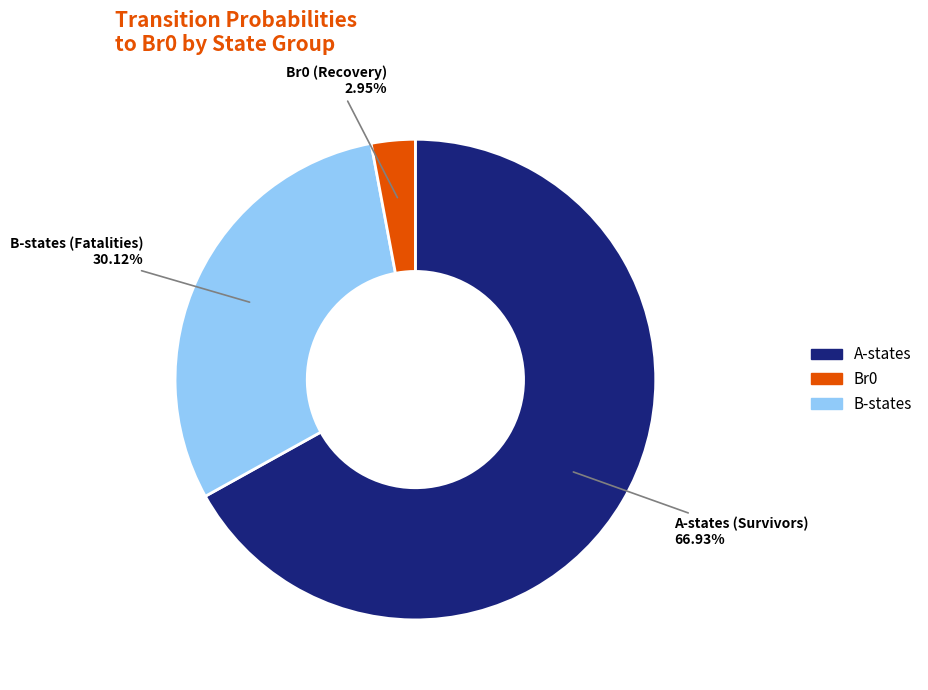

Count the number of slices in the pie.

3